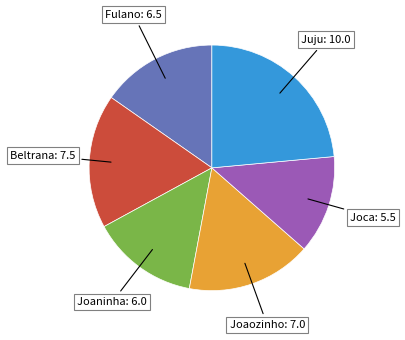

How many slices are in this pie chart?

6